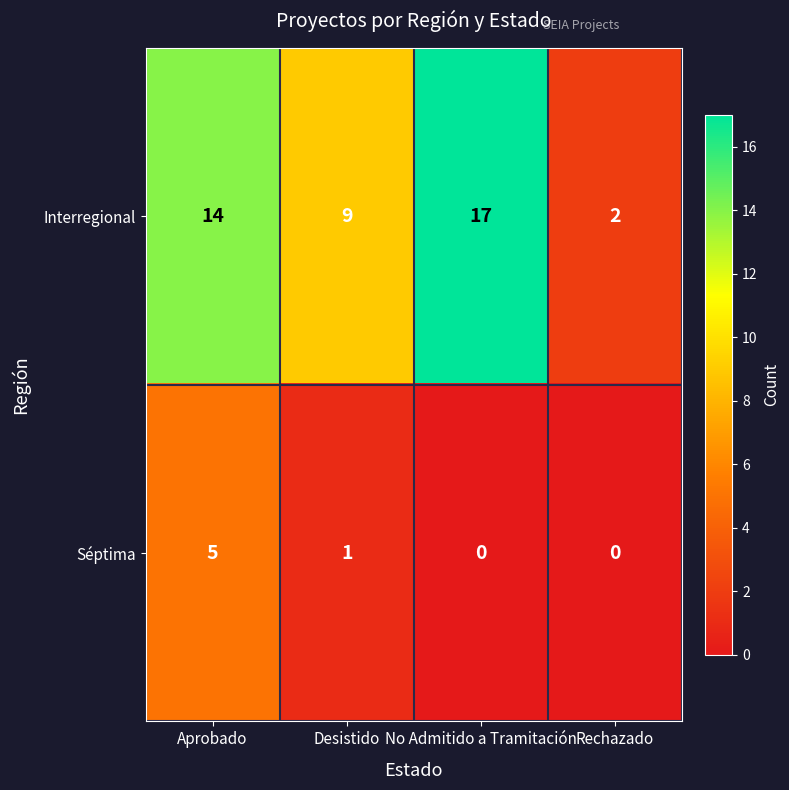

Count the number of data series in this chart.

2